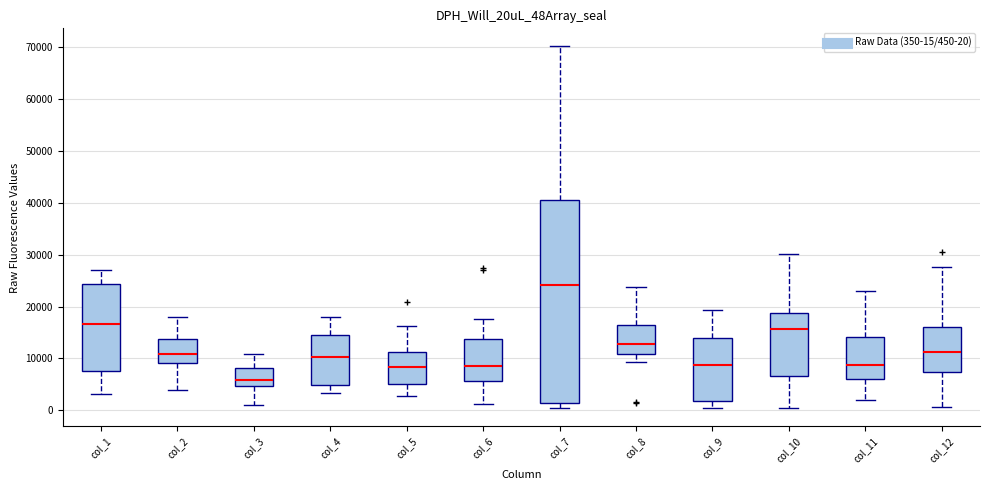

Reading left to right, transcribe this box plot: for each box, give where its median line is, the range the box spans, and where its two whiskers end, as read against the y-axis. The values are not printed on the chart, so give them approximately, as read against the axis.

col_1: median 17000, box 7000 to 24000, whiskers 3000 to 27000
col_2: median 11000, box 9000 to 14000, whiskers 4000 to 18000
col_3: median 6000, box 5000 to 8000, whiskers 1000 to 11000
col_4: median 10000, box 5000 to 15000, whiskers 3000 to 18000
col_5: median 8000, box 5000 to 11000, whiskers 3000 to 16000
col_6: median 8000, box 6000 to 14000, whiskers 1000 to 18000
col_7: median 24000, box 1000 to 41000, whiskers 0 to 70000
col_8: median 13000, box 11000 to 16000, whiskers 9000 to 24000
col_9: median 9000, box 2000 to 14000, whiskers 1000 to 19000
col_10: median 16000, box 7000 to 19000, whiskers 0 to 30000
col_11: median 9000, box 6000 to 14000, whiskers 2000 to 23000
col_12: median 11000, box 7000 to 16000, whiskers 1000 to 28000